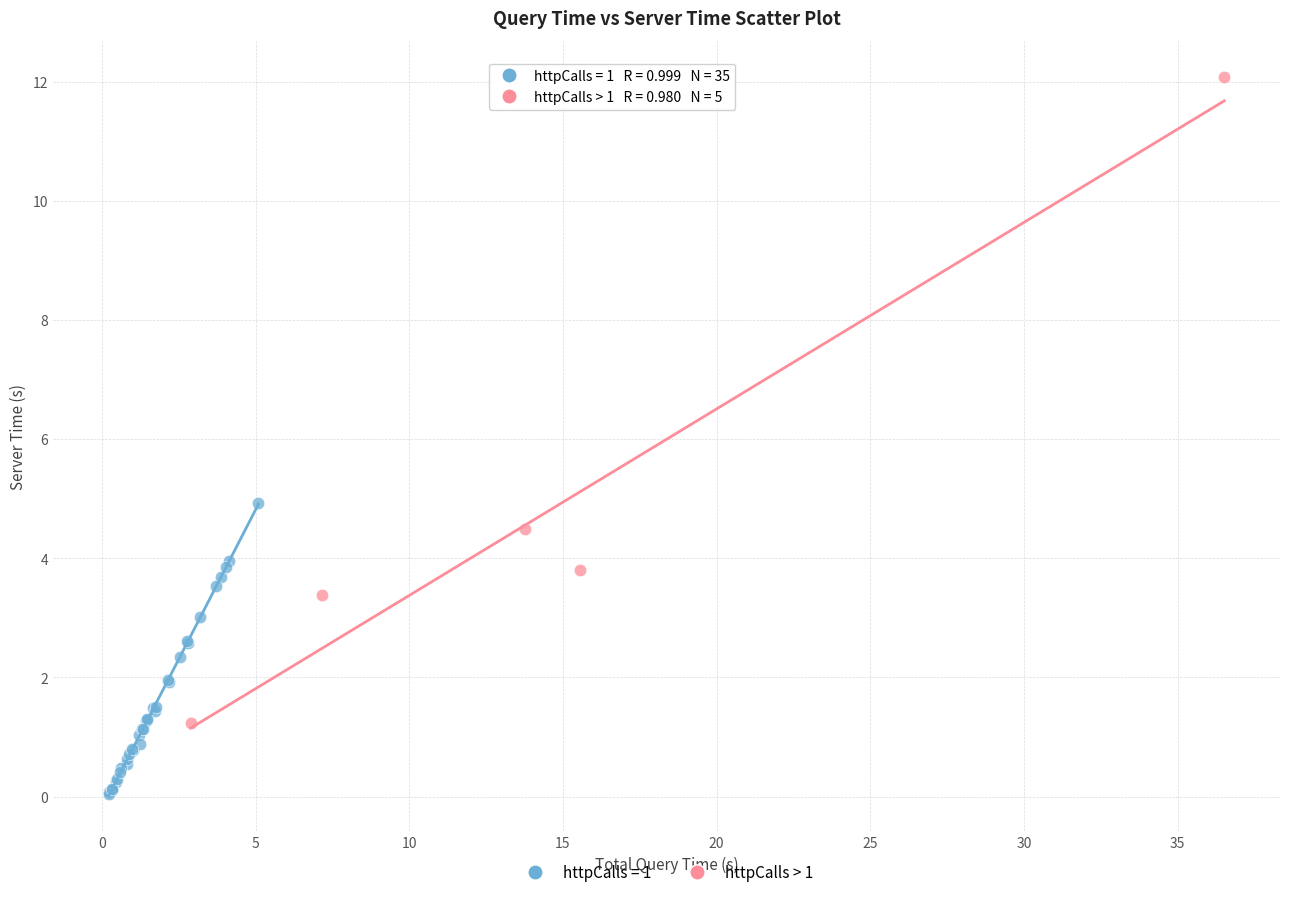

Which series contains the highest Y value?

httpCalls > 1